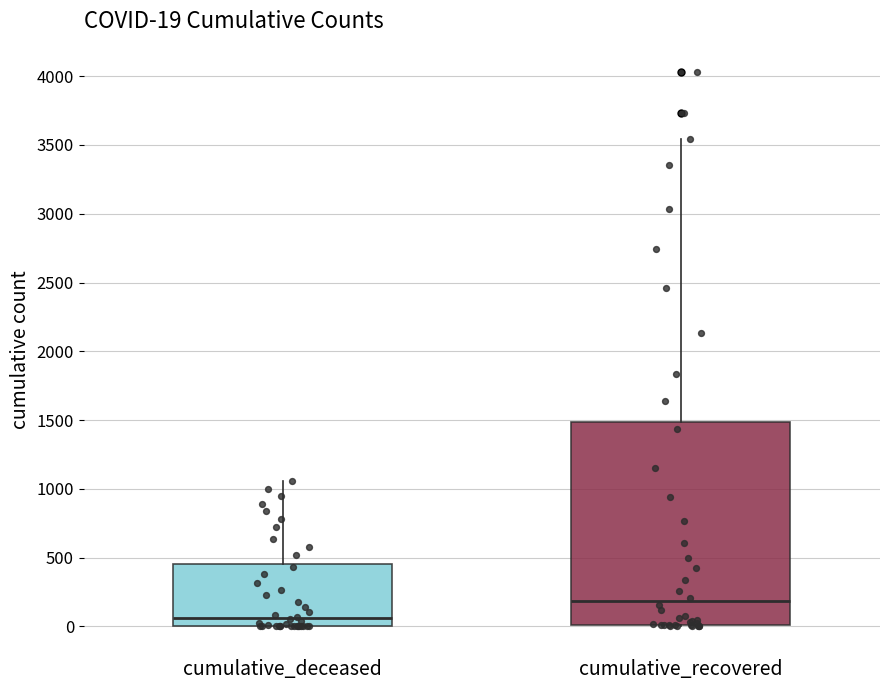

Which box is the tallest, from its lower edge to its upper edge?

cumulative_recovered